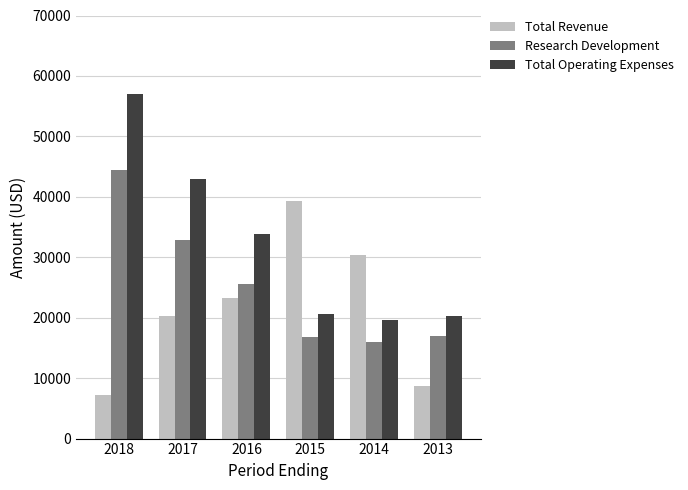

The Total Revenue series shows 7200 at 2018. True or false?

True